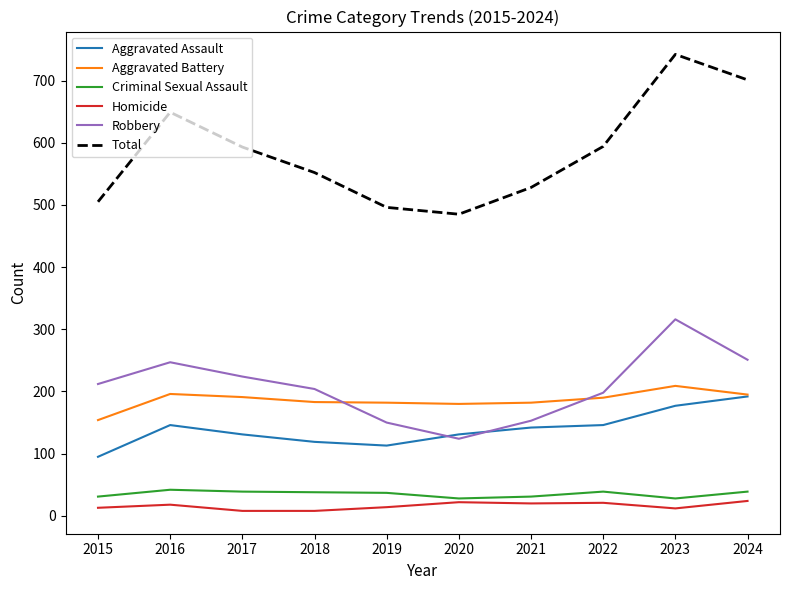

What is the lowest value of the Criminal Sexual Assault series?

28